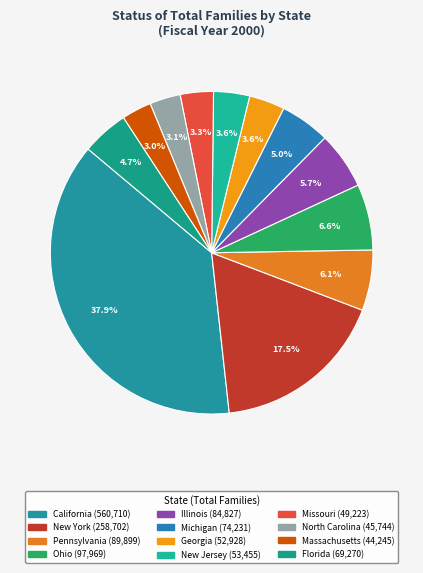

What percentage is NOT represented by Georgia?

96.4%